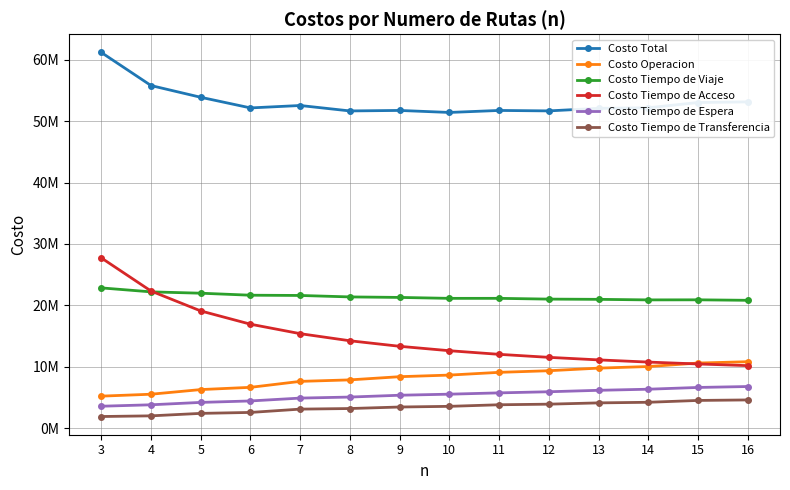

Does the chart have visible grid lines?

Yes